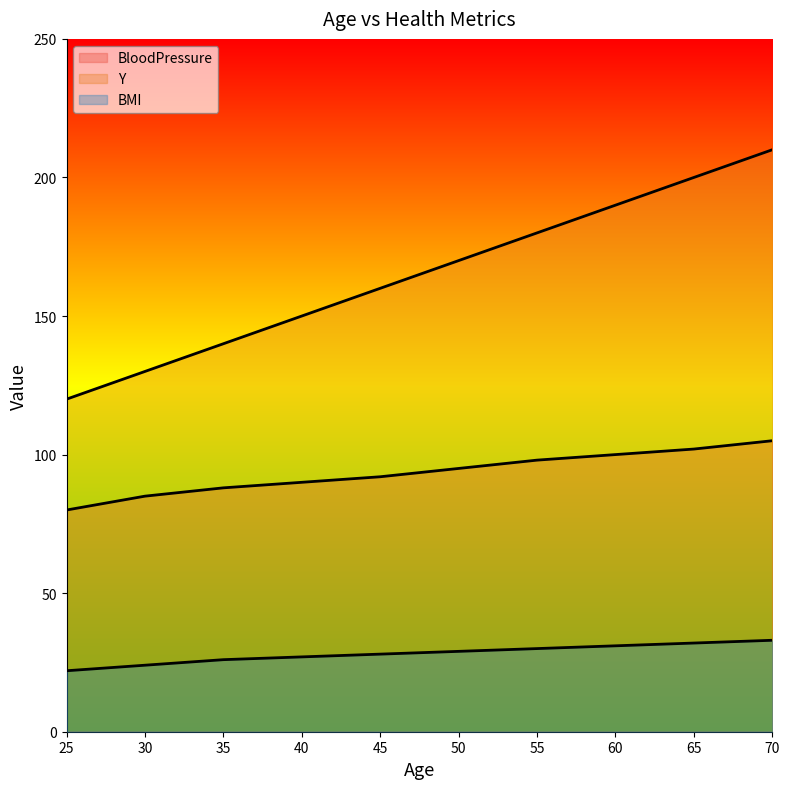

True or false: BMI and BloodPressure cross at least once.

False